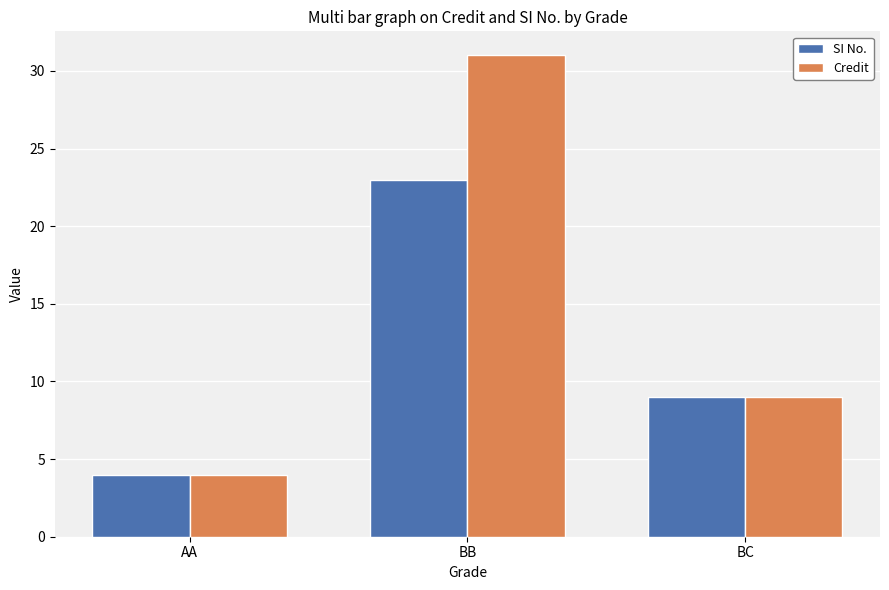

What is the sum of all Credit values?

44